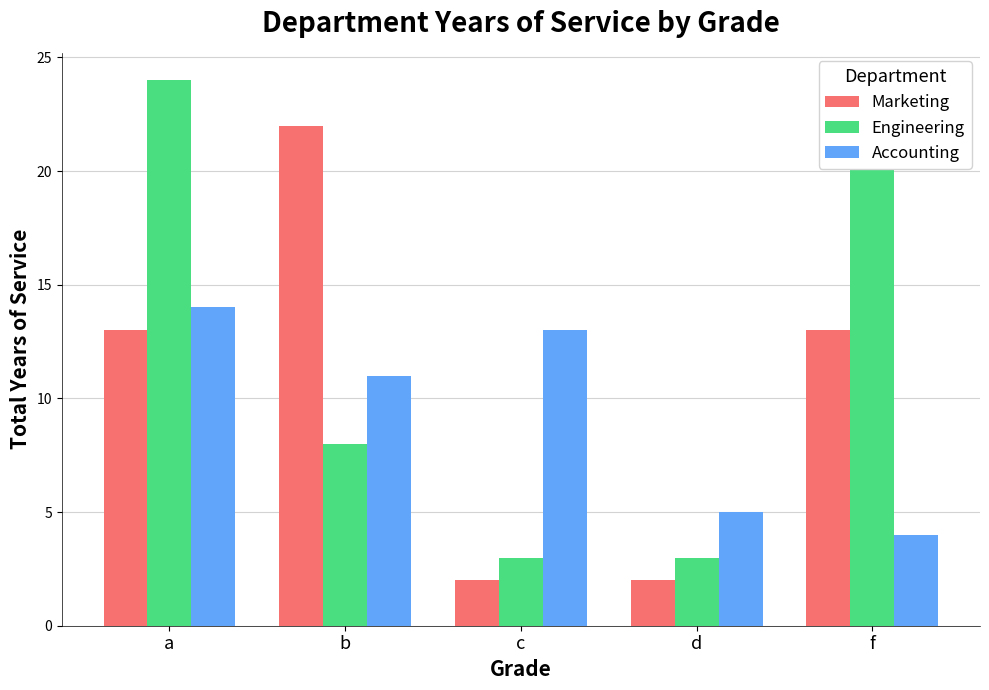

Are the bars horizontal?

No